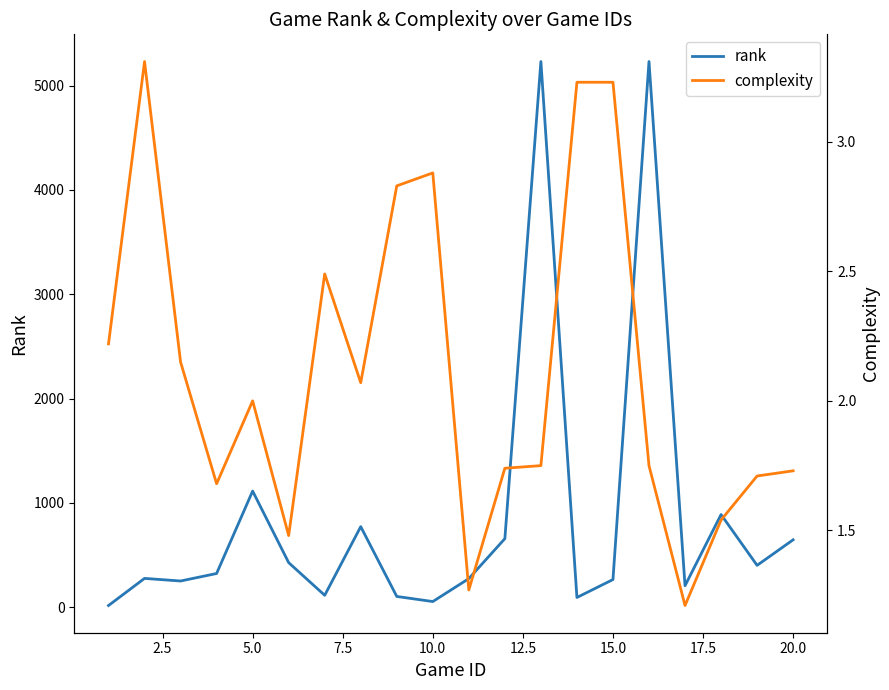

Rank the series by their average value, from lowest to highest.

complexity, rank